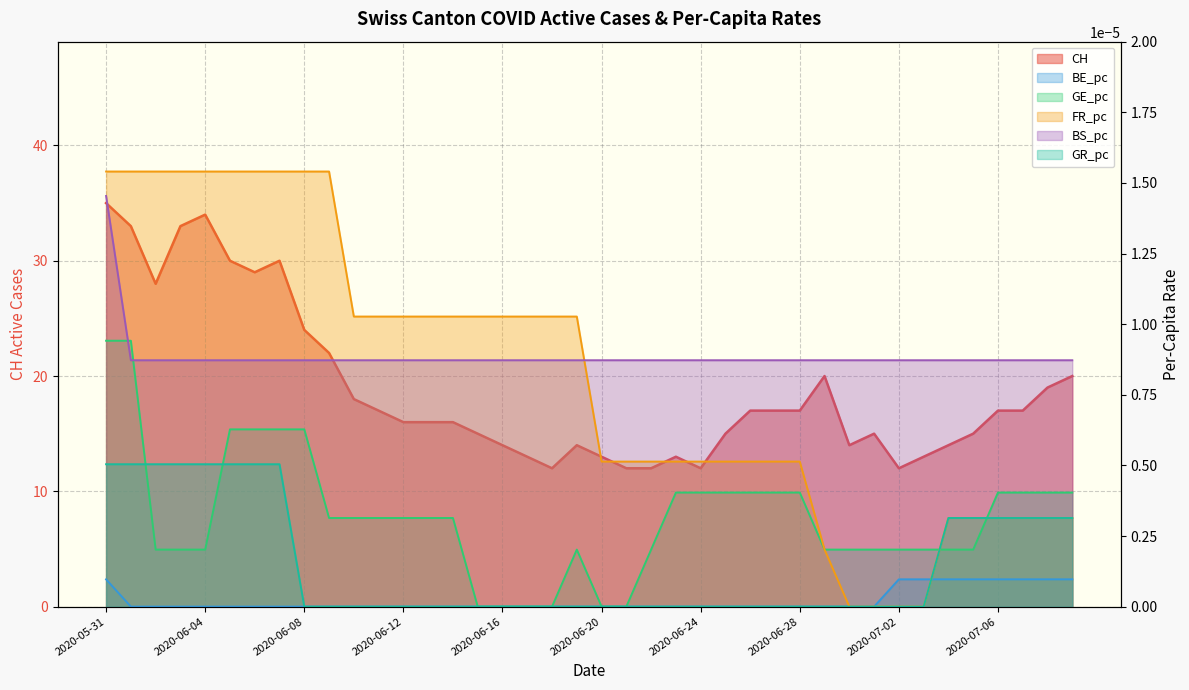

What is the label of the 35th point from the right?

2020-06-05